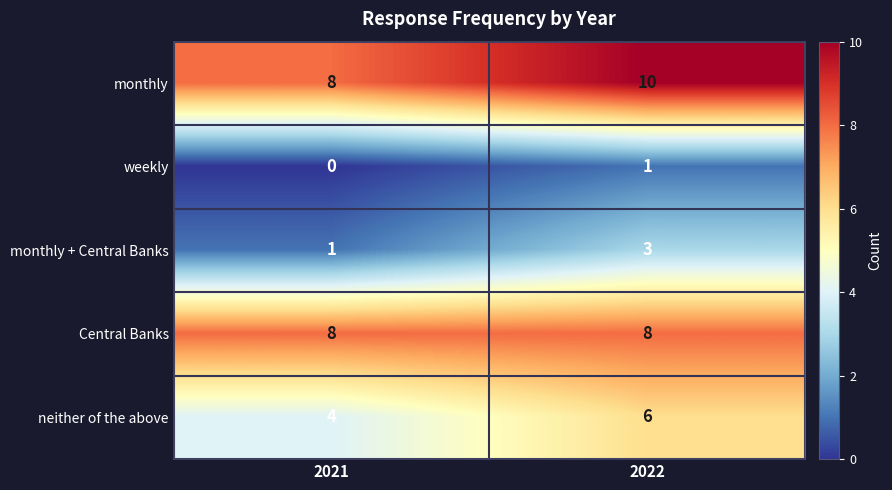

Which series has the largest total across all categories?

monthly